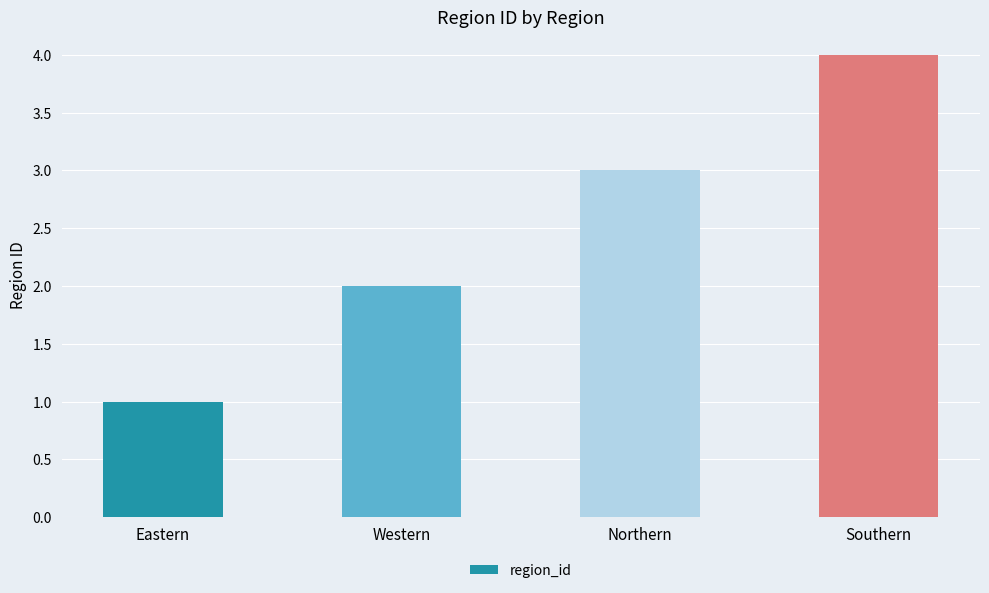

What position from the right is Northern?

2